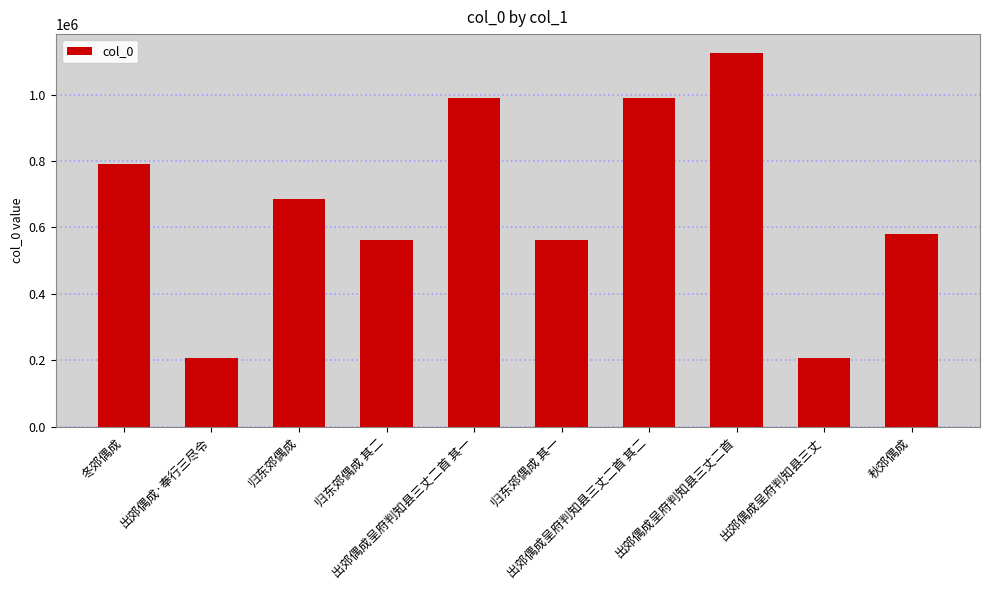

What is the value of the 2nd bar from the left?

207666